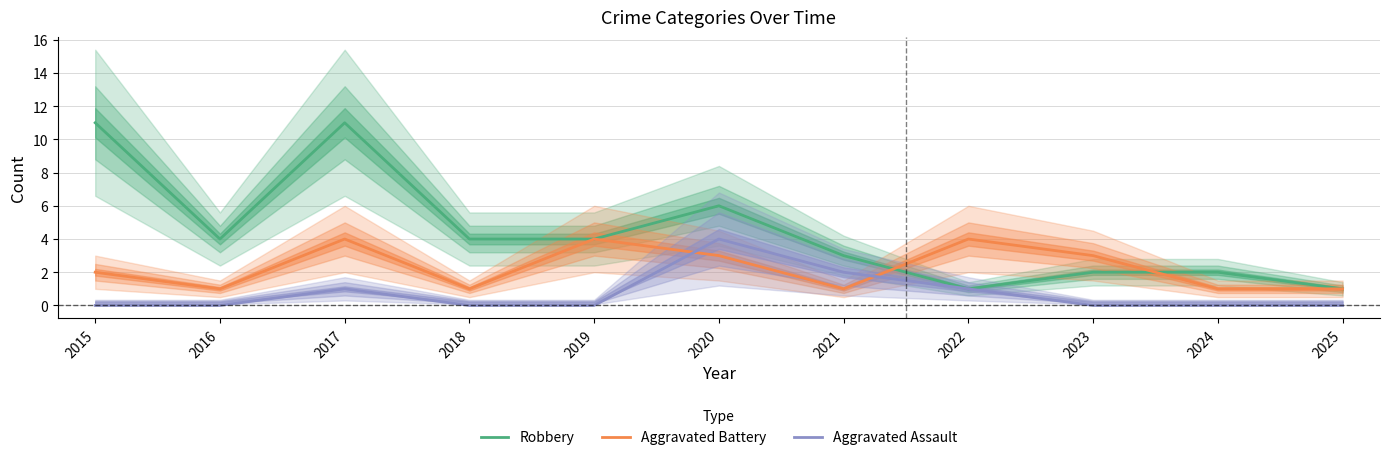

What is the value of the Robbery point at the 2nd from the left?

4